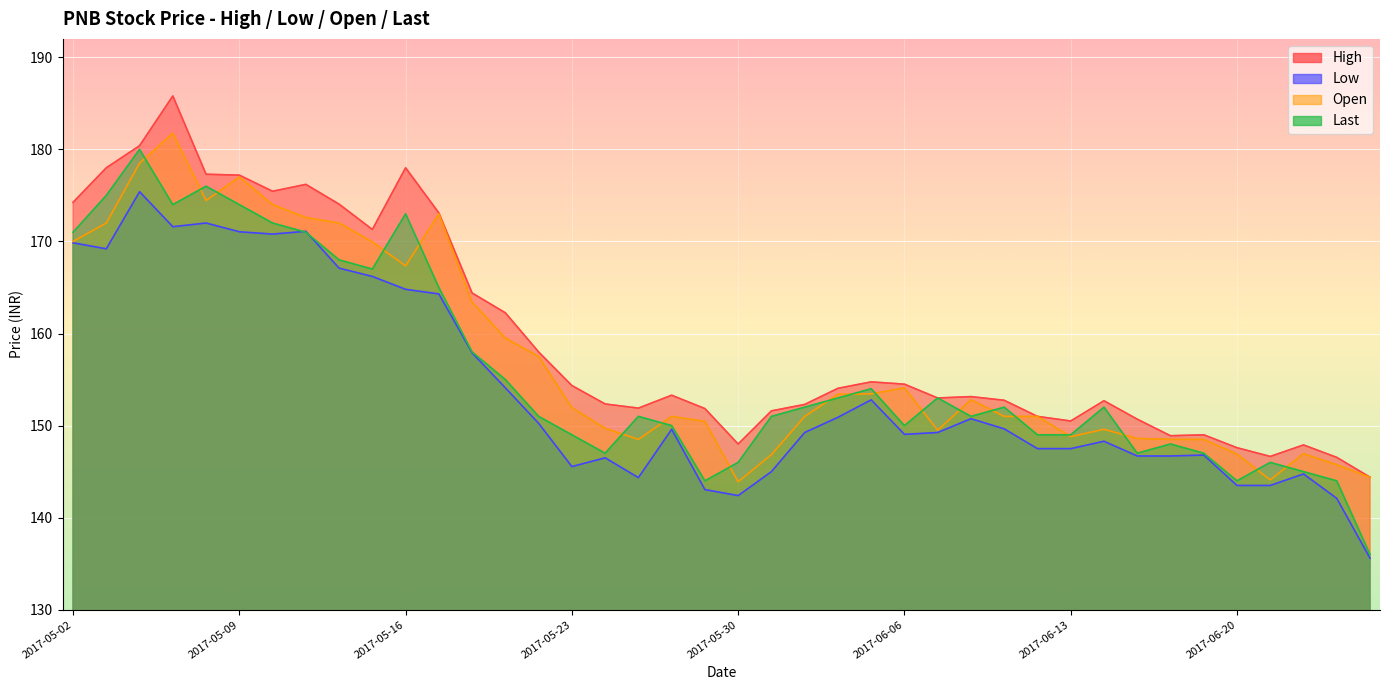

In Last, how many points are lower than both neighbors (excluding endpoints)?

8